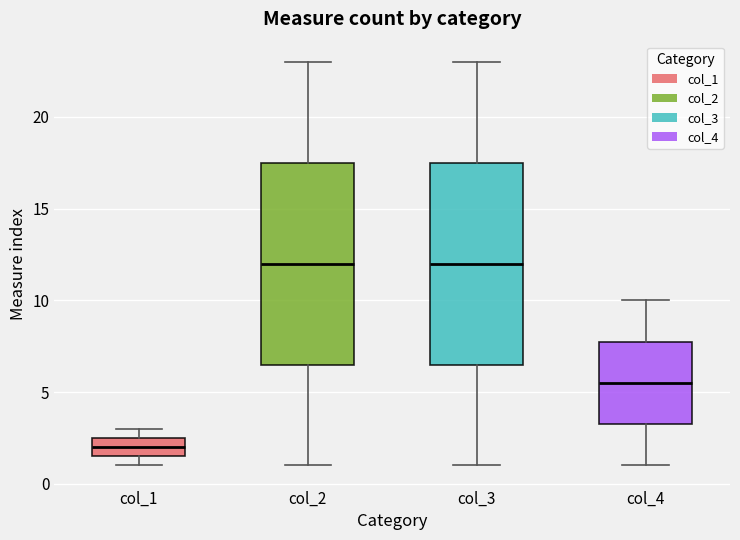

Reading left to right, read every box against the y-axis: the position of its median line, the range the box covers, and the ends of its whiskers. The values are not printed on the chart, so give them approximately, as read against the axis.

col_1: median 2.0, box 1.5 to 2.5, whiskers 1.0 to 3.0
col_2: median 12.0, box 6.5 to 17.5, whiskers 1.0 to 23.0
col_3: median 12.0, box 6.5 to 17.5, whiskers 1.0 to 23.0
col_4: median 5.5, box 3.5 to 8.0, whiskers 1.0 to 10.0